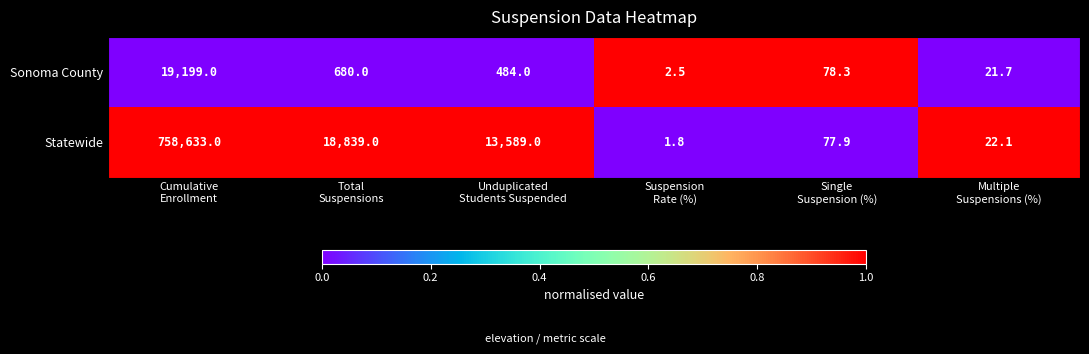

What is the maximum value shown in the chart?

758633.0